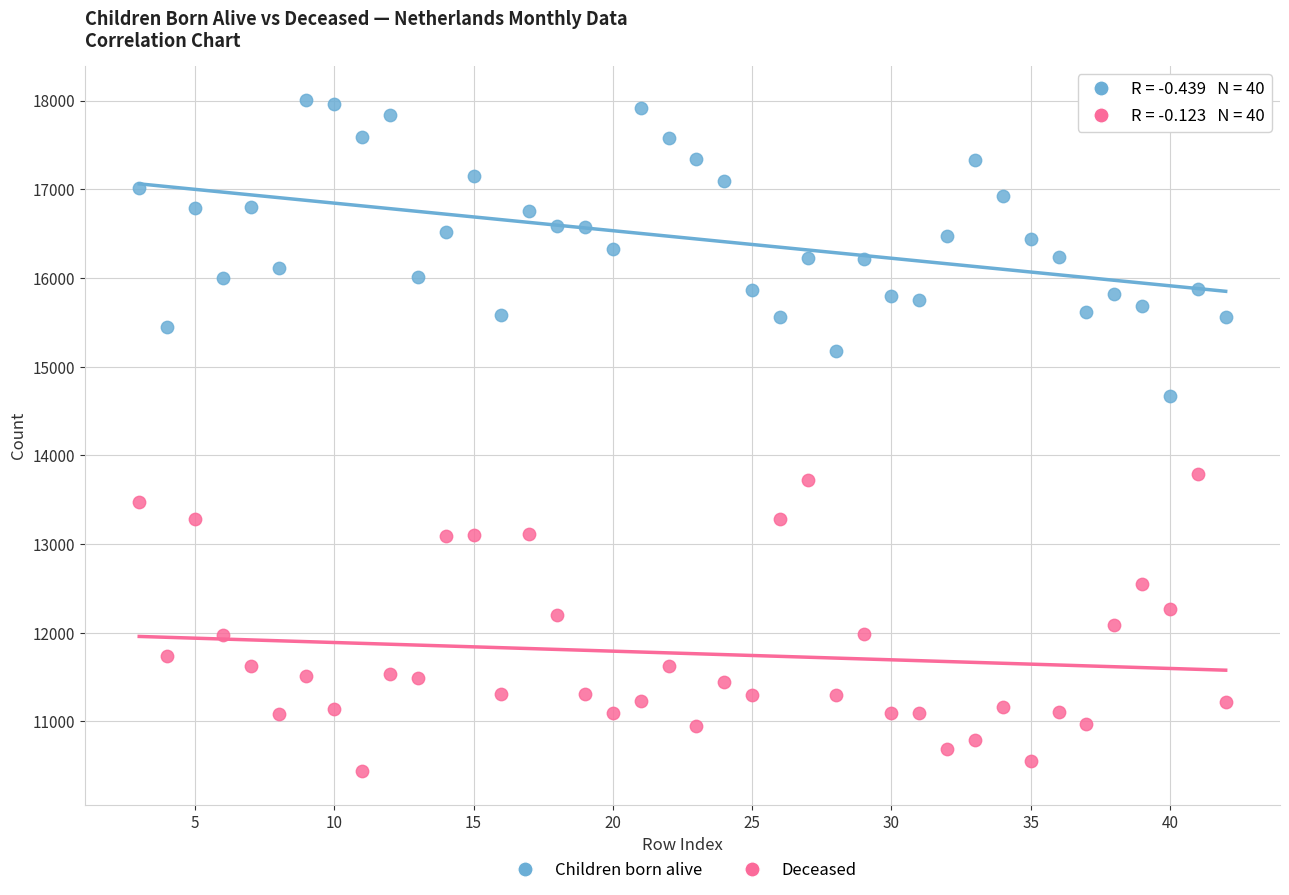

Which series contains the highest Y value?

Children born alive